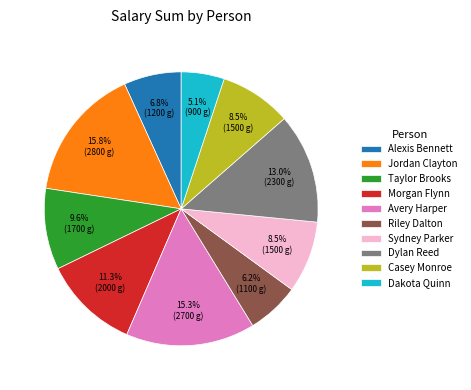

The Taylor Brooks slice represents 10% of the pie. True or false?

True